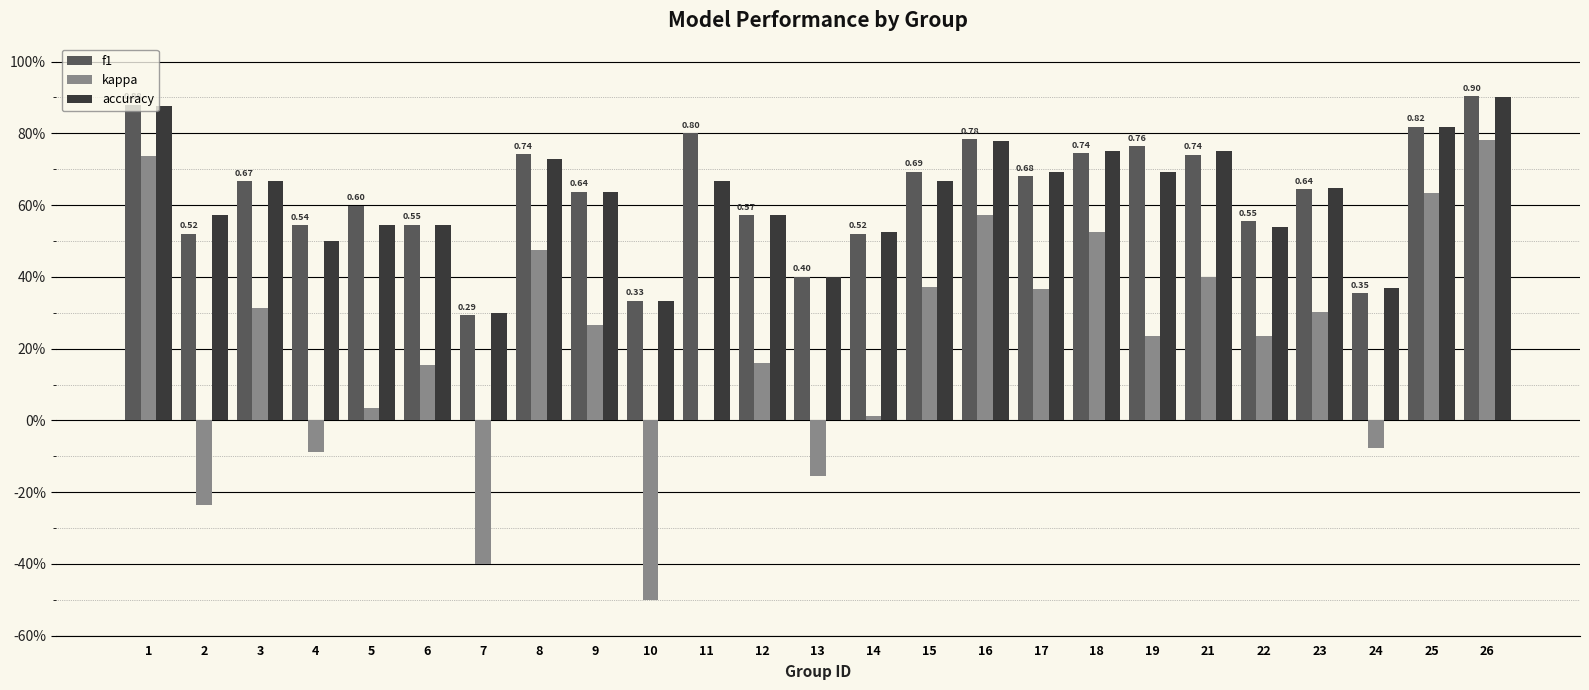

True or false: kappa has a value of 0.9 at 18.

False